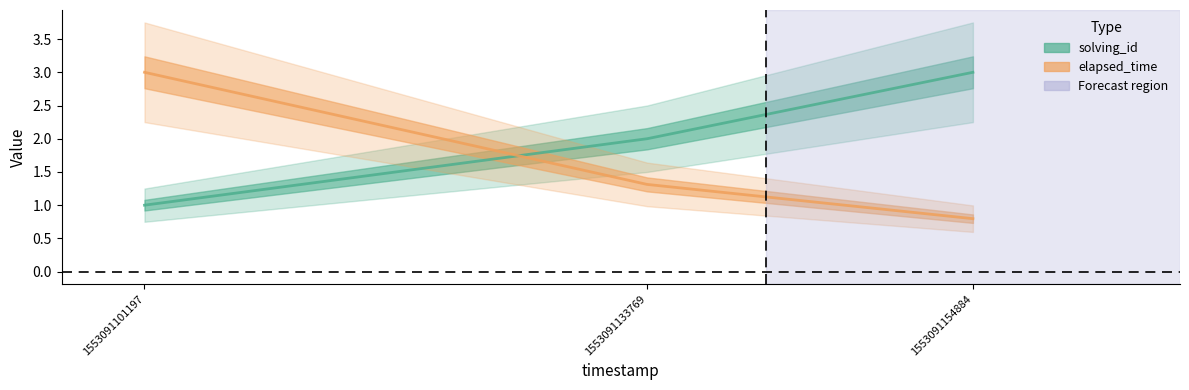

What are all the series names shown in the legend?

solving_id, elapsed_time